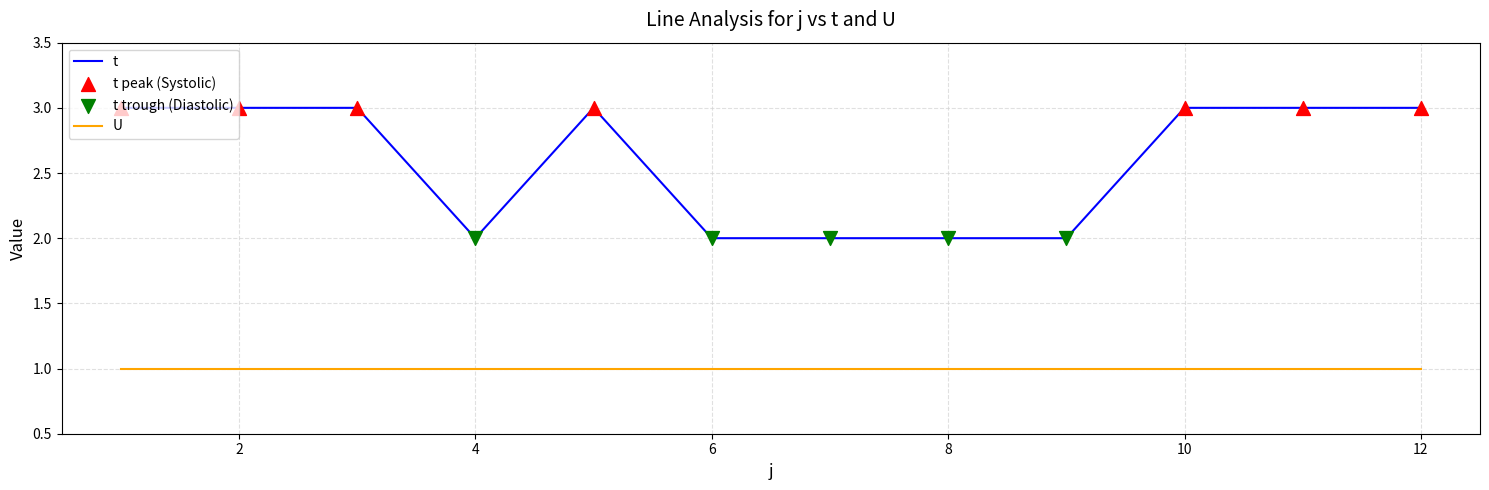

Which series has the widest spread of values?

t